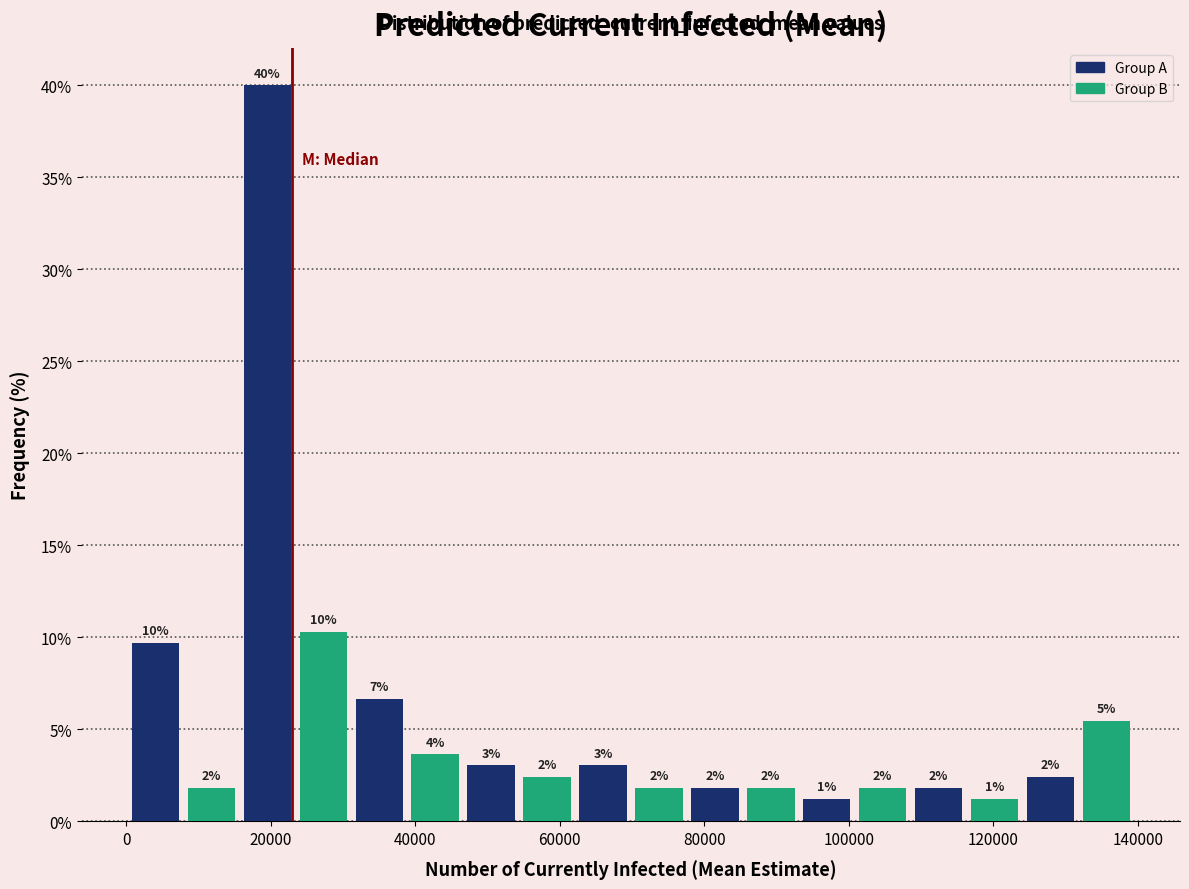

Around what value on the x-axis is the tallest bar? Give the approximate position of its centre, as read against the axis.

20000